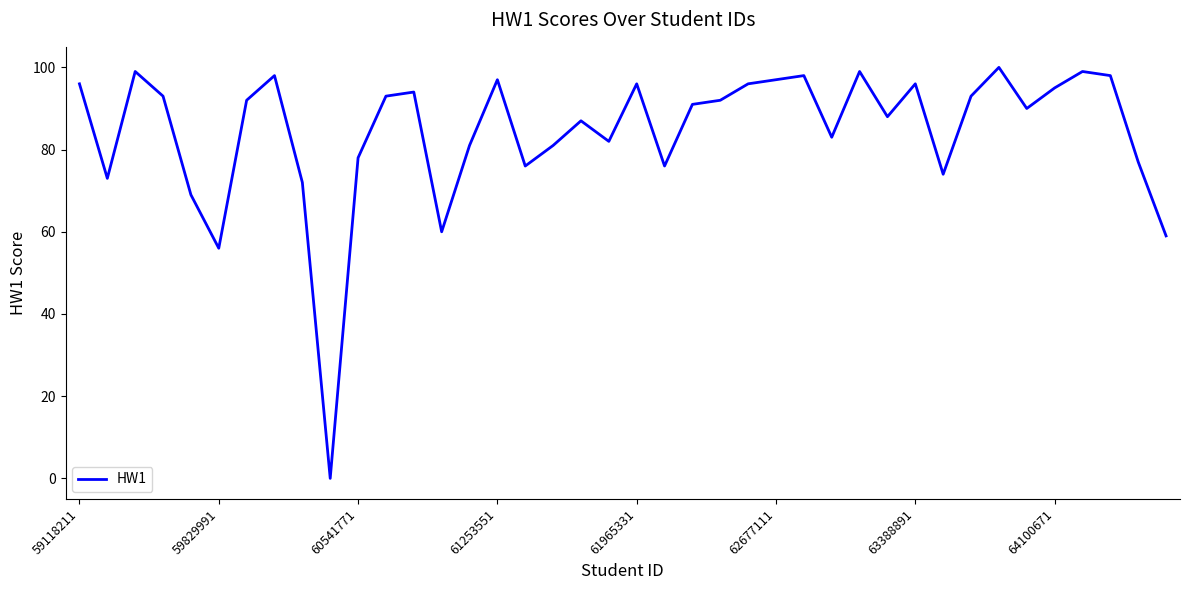

What is the difference between the maximum and minimum values?

100